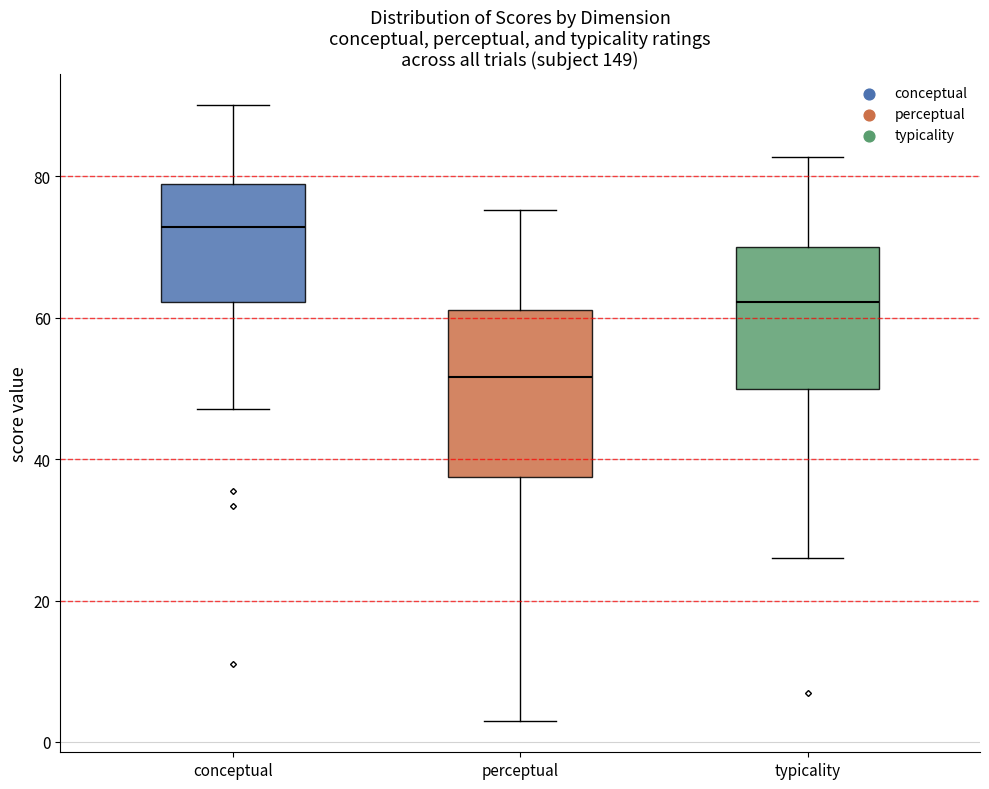

Where is the lower edge of the box for conceptual on the y-axis? The values are not printed on the chart, so give them approximately, as read against the axis.

62